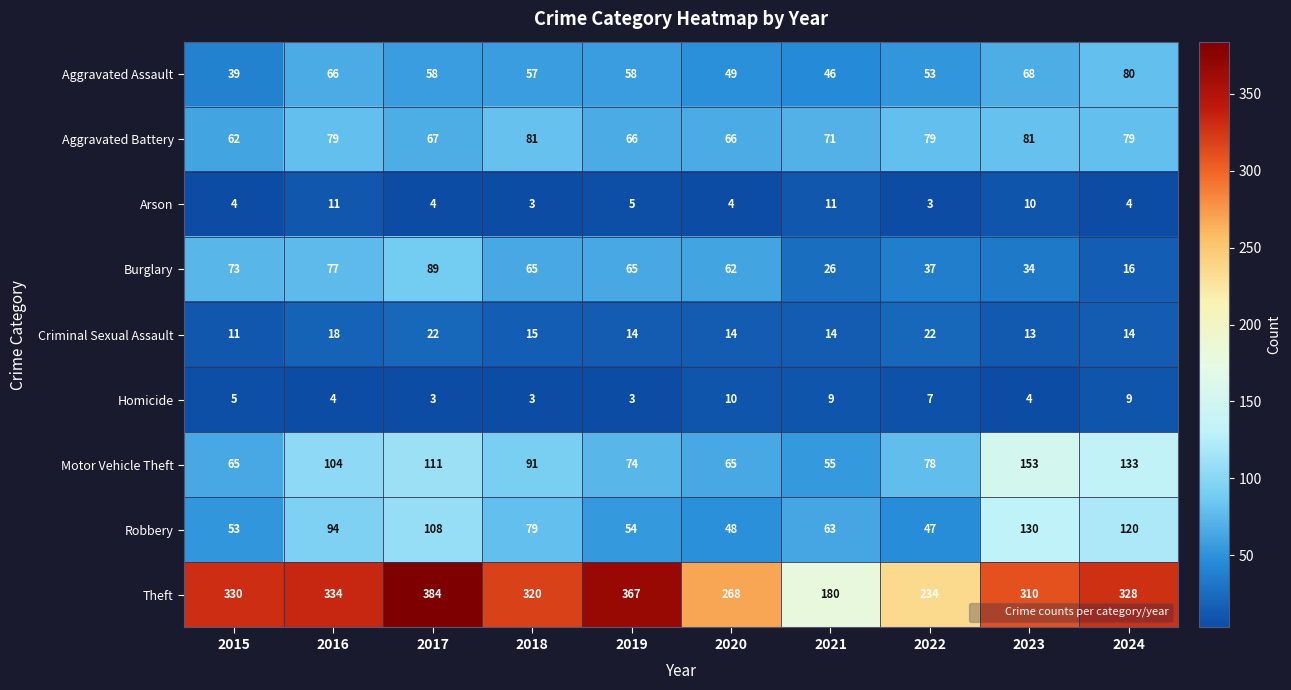

How many distinct data groups are displayed?

9